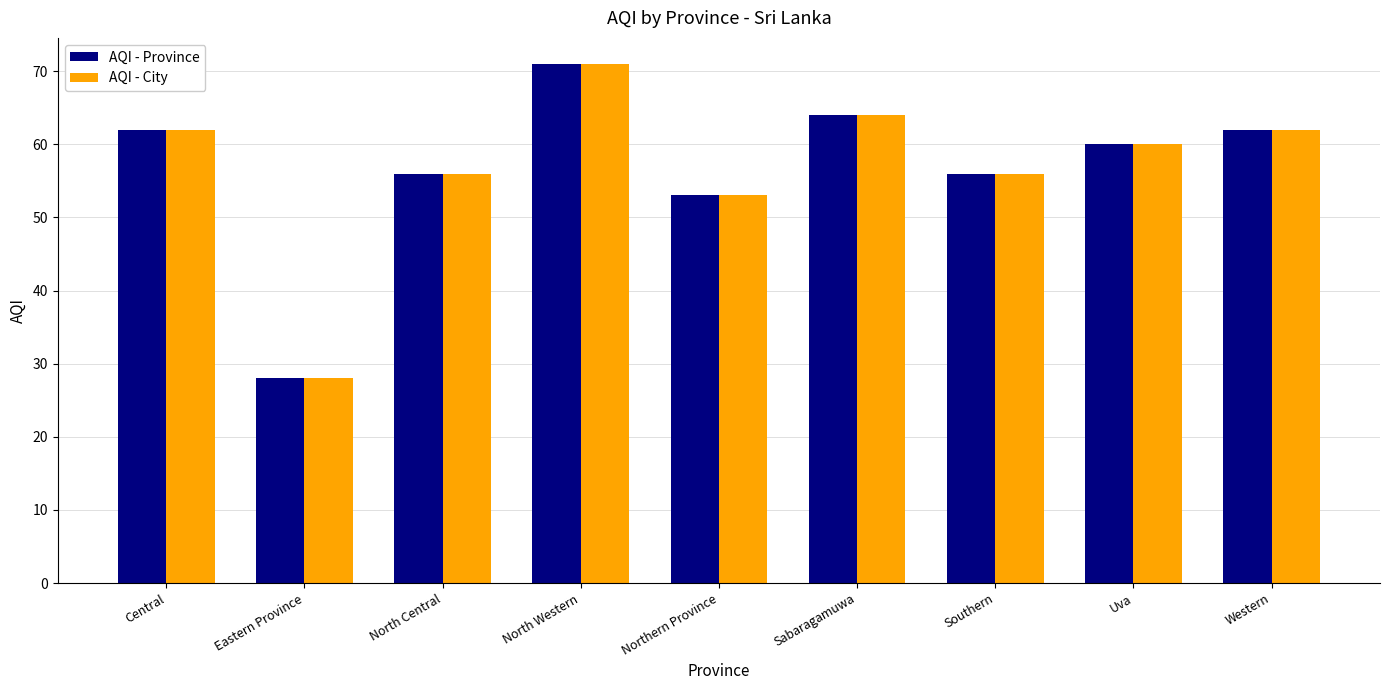

Does the chart contain any negative values?

No